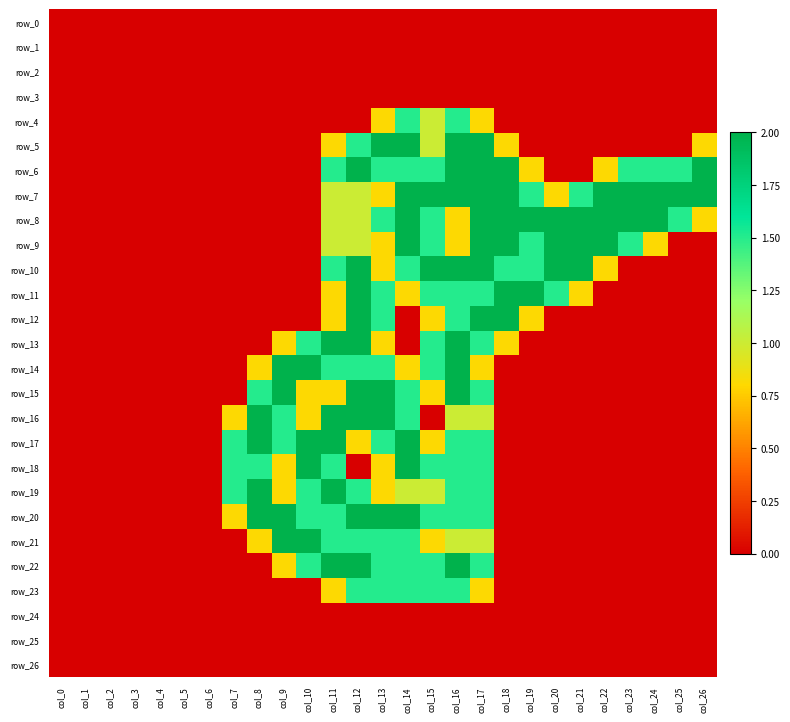

Between col_9 and col_26, which series saw the biggest shift?

row_6